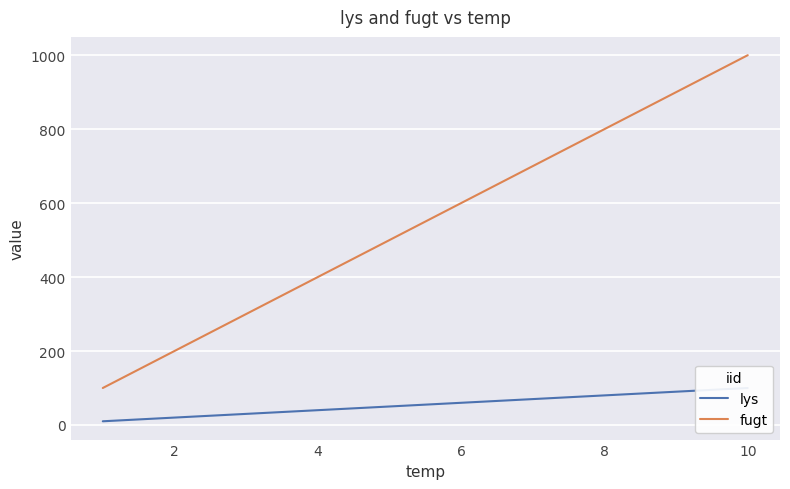

True or false: lys and fugt intersect in this chart.

False